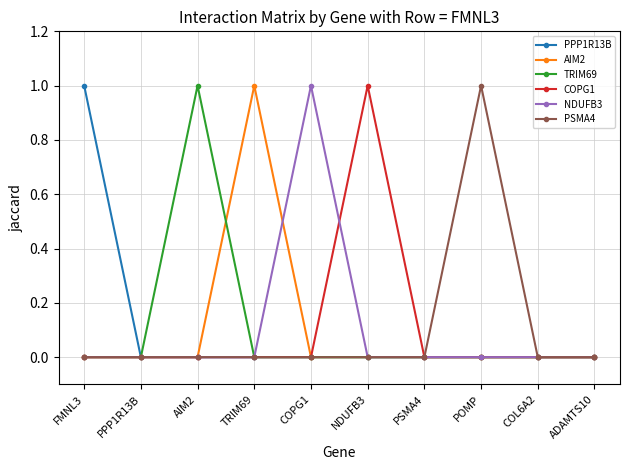

At which label does COPG1 reach its peak?

NDUFB3